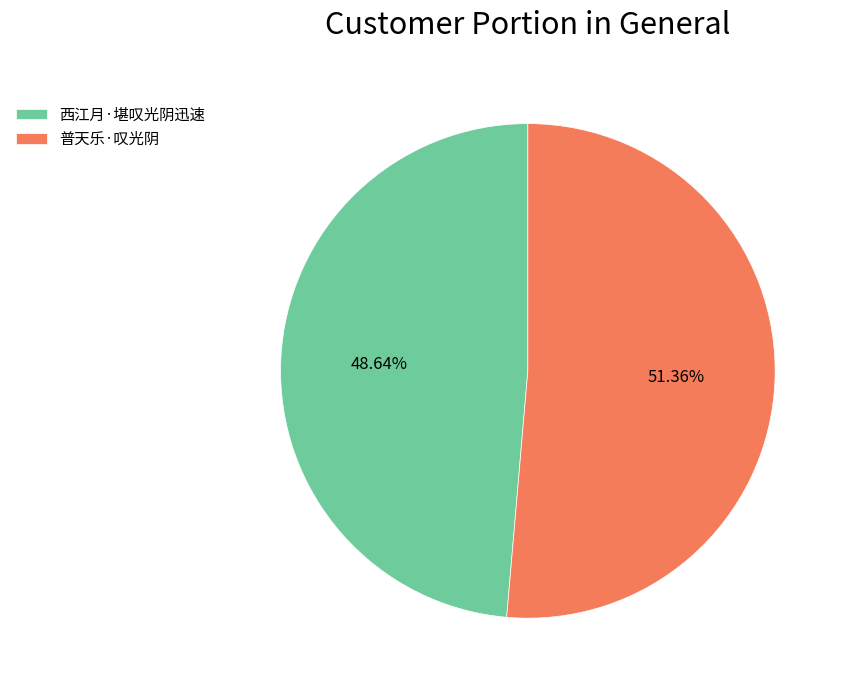

Approximately how many times larger is the value at 普天乐·叹光阴 compared to 西江月·堪叹光阴迅速?

1.1